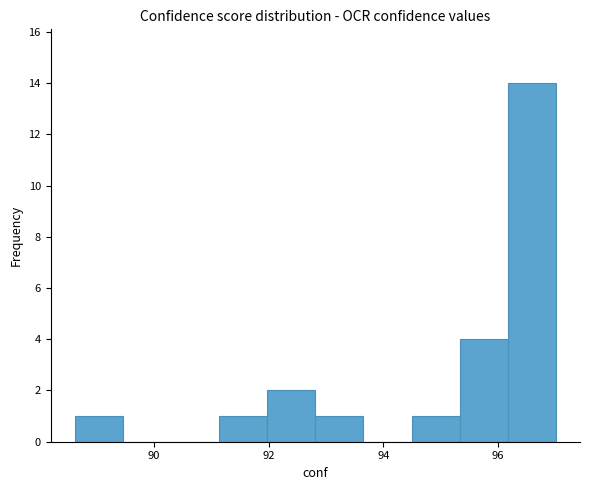

Reading left to right, transcribe this chart: for each bar, give the range it covers on the x-axis and its height. Neither the bar edges nor the heights are printed on the chart, so give them approximately, as read against the axes.

88.6 to 89.4: 1
89.4 to 90.2: 0
90.2 to 91.2: 0
91.2 to 92.0: 1
92.0 to 92.8: 2
92.8 to 93.6: 1
93.6 to 94.4: 0
94.4 to 95.4: 1
95.4 to 96.2: 4
96.2 to 97.0: 14